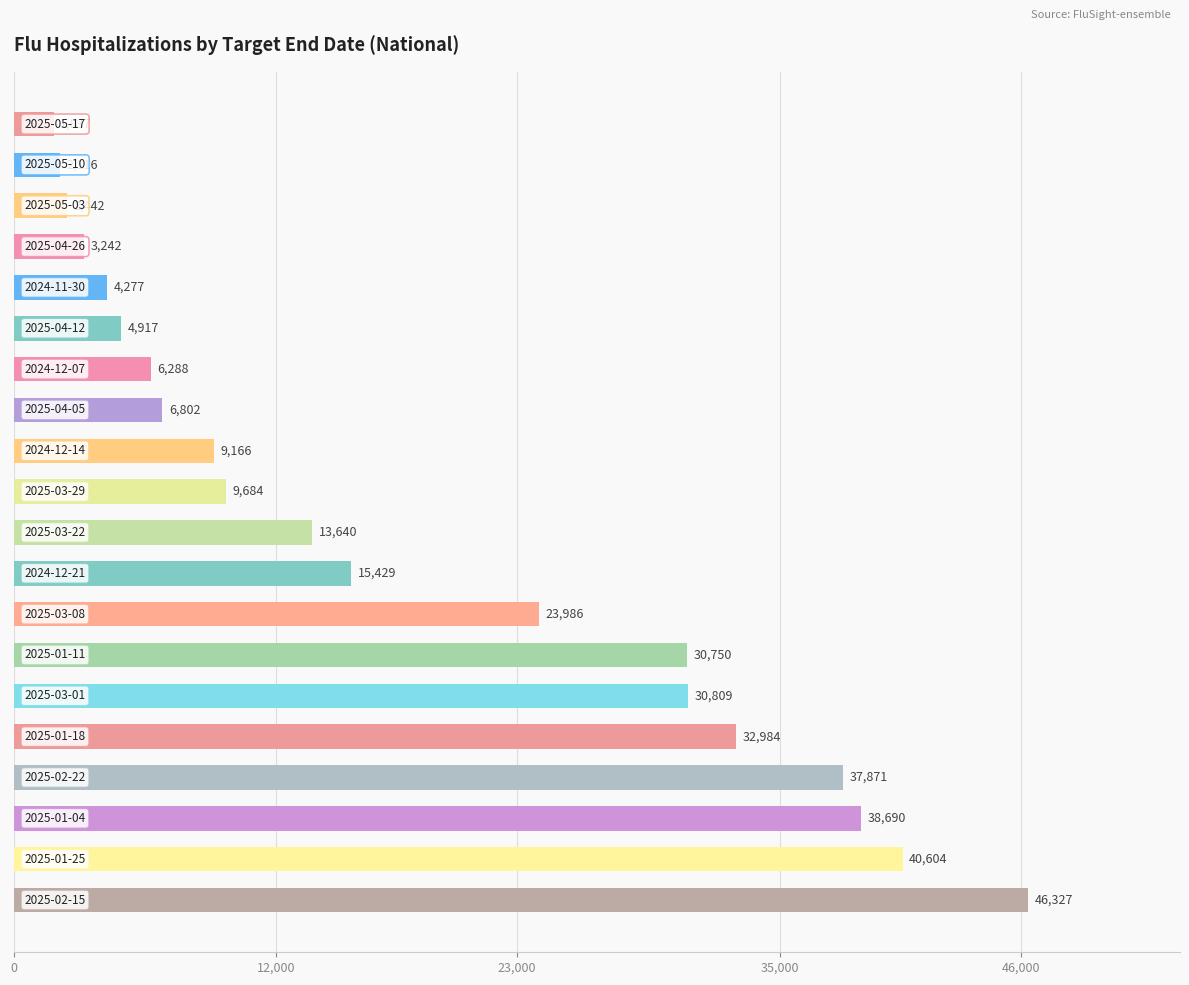

What is the smallest value displayed?

1837